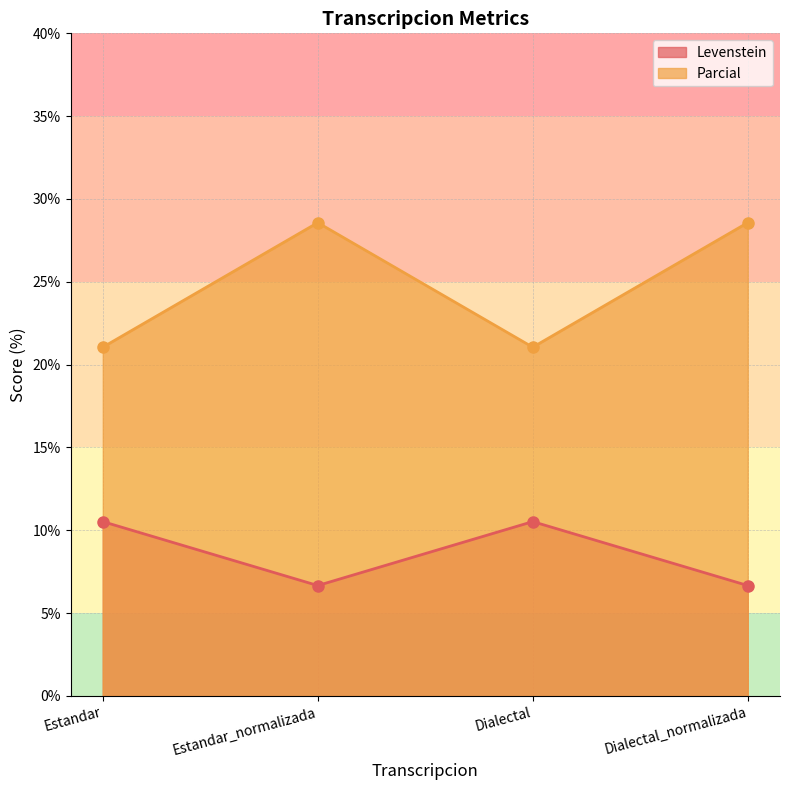

Between Estandar and Dialectal_normalizada, which series saw the biggest shift?

Parcial